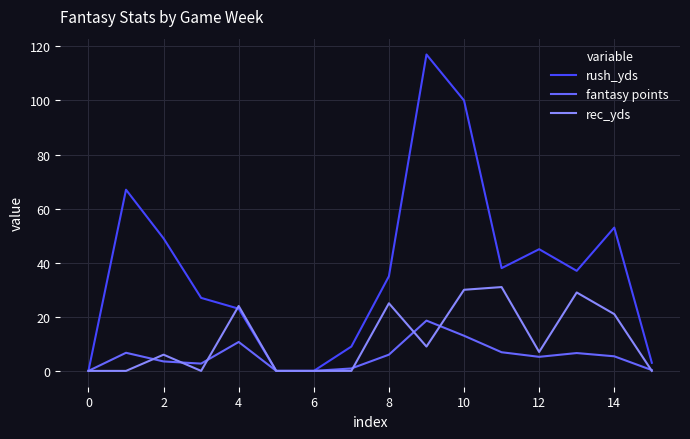

List the series in order of their peak value, lowest first.

fantasy points, rec_yds, rush_yds